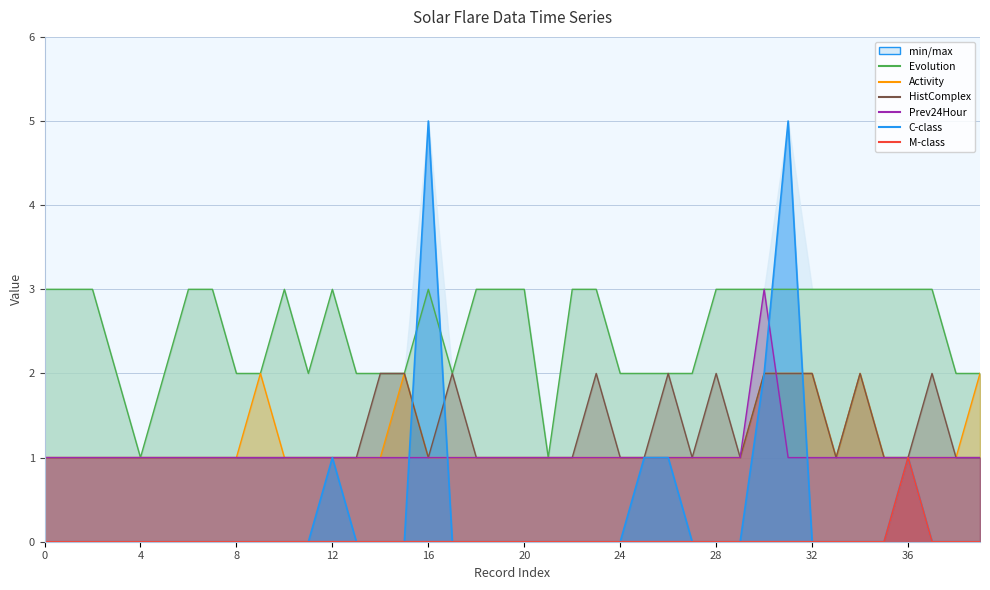

Which series has the largest total across all categories?

Evolution